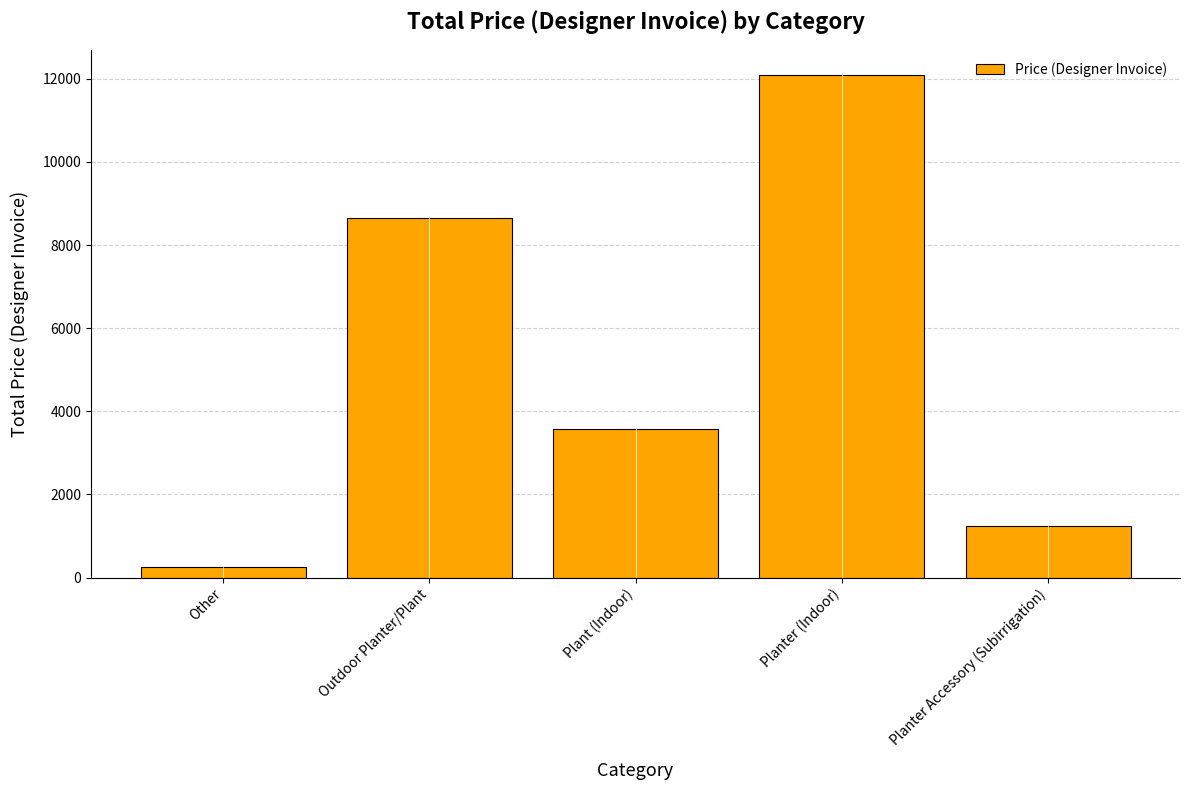

The value at Outdoor Planter/Plant is 4255.7. True or false?

False